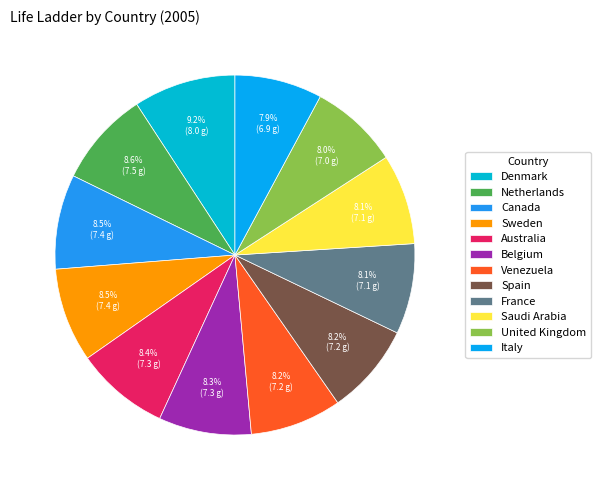

How many segments does this pie chart have?

12